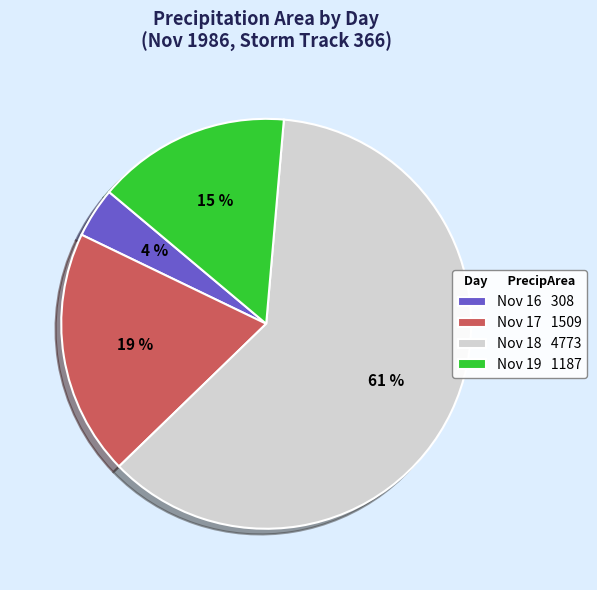

Is it true that Nov 19 1187 is 15% of the pie?

True